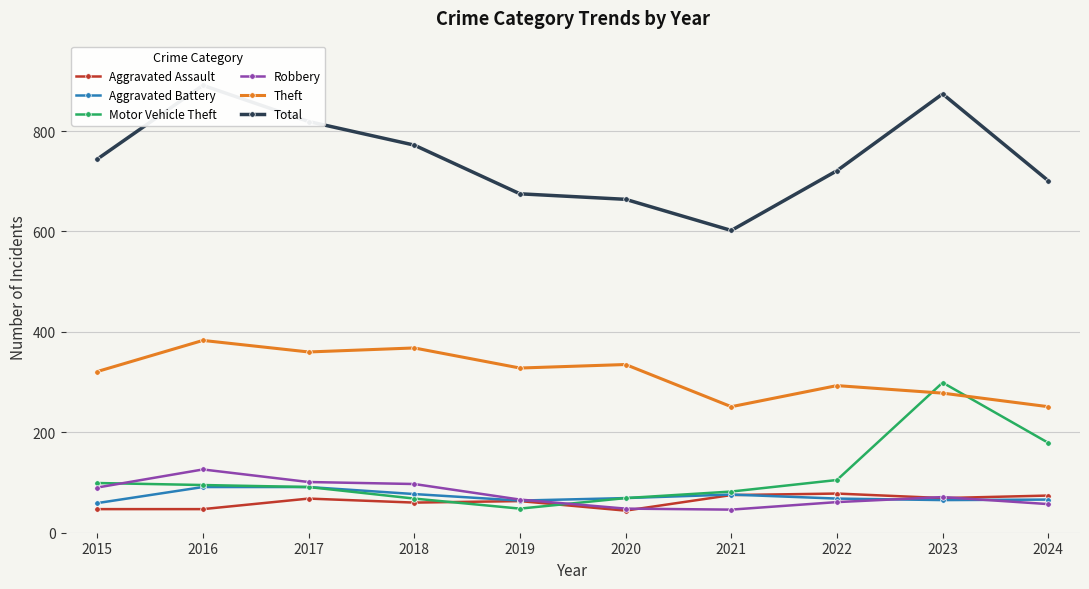

What is the difference between the maximum and minimum values in the Theft series?

132